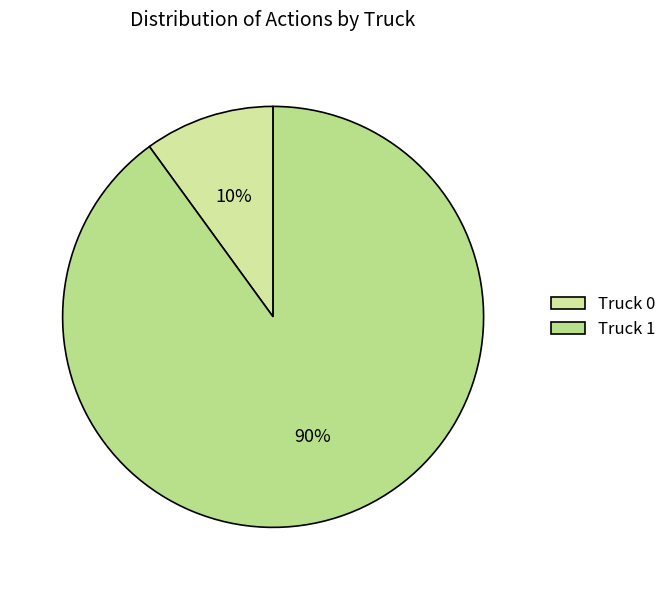

What is the largest slice in the pie chart?

Truck 1